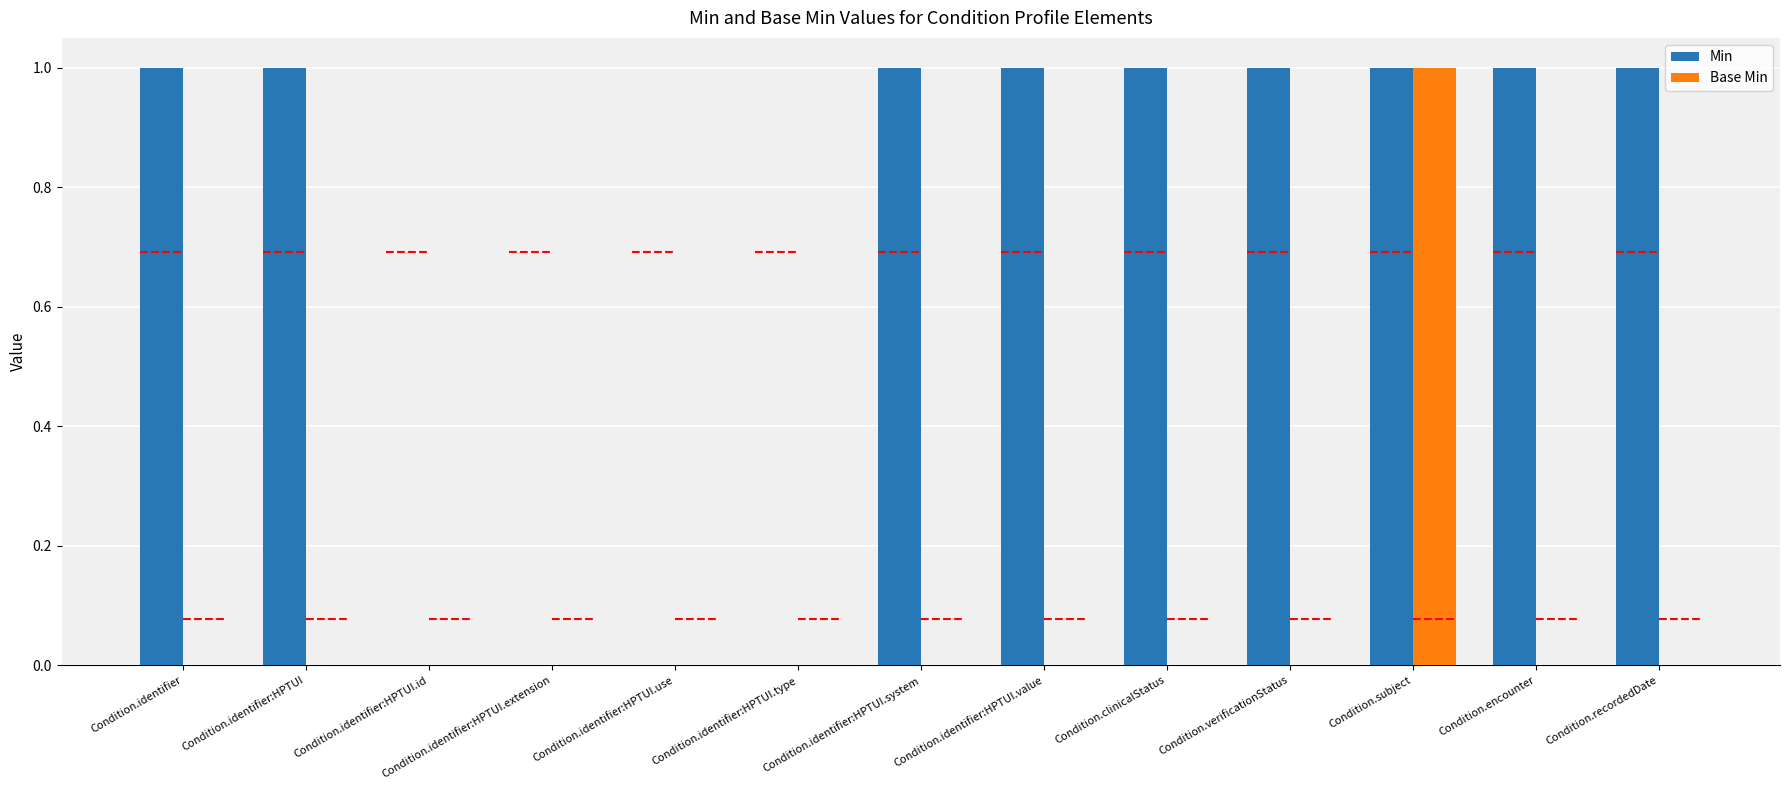

What is the label of the 7th bar from the left?

Condition.identifier:HPTUI.system